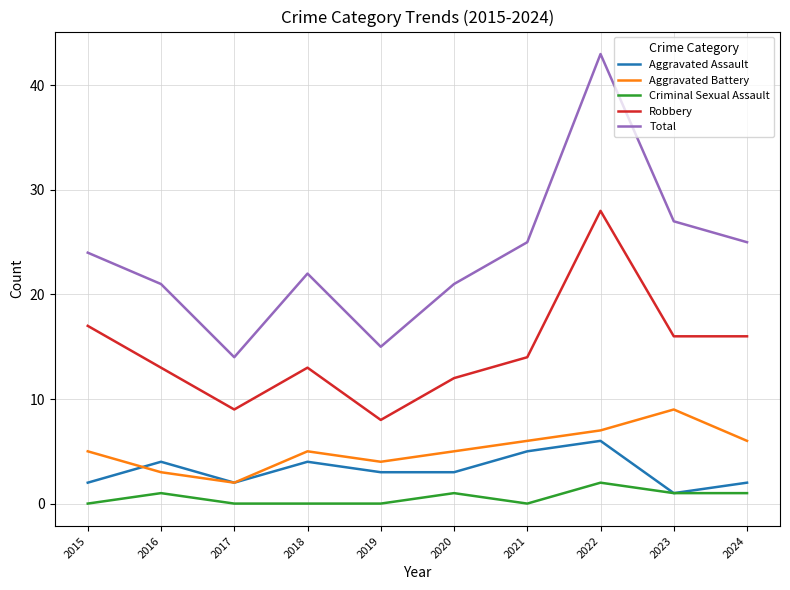

How many lines are shown in the chart?

5